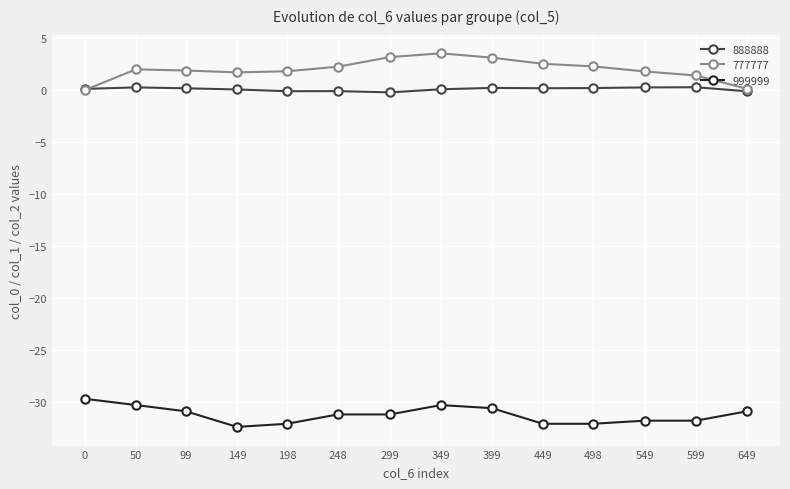

True or false: 888888 and 999999 cross at least once.

False